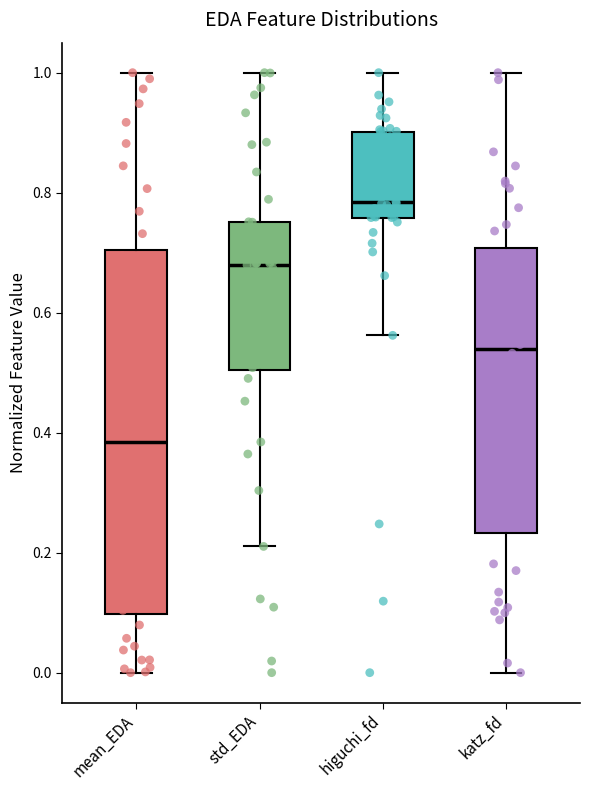

Which box is the tallest, from its lower edge to its upper edge?

mean_EDA